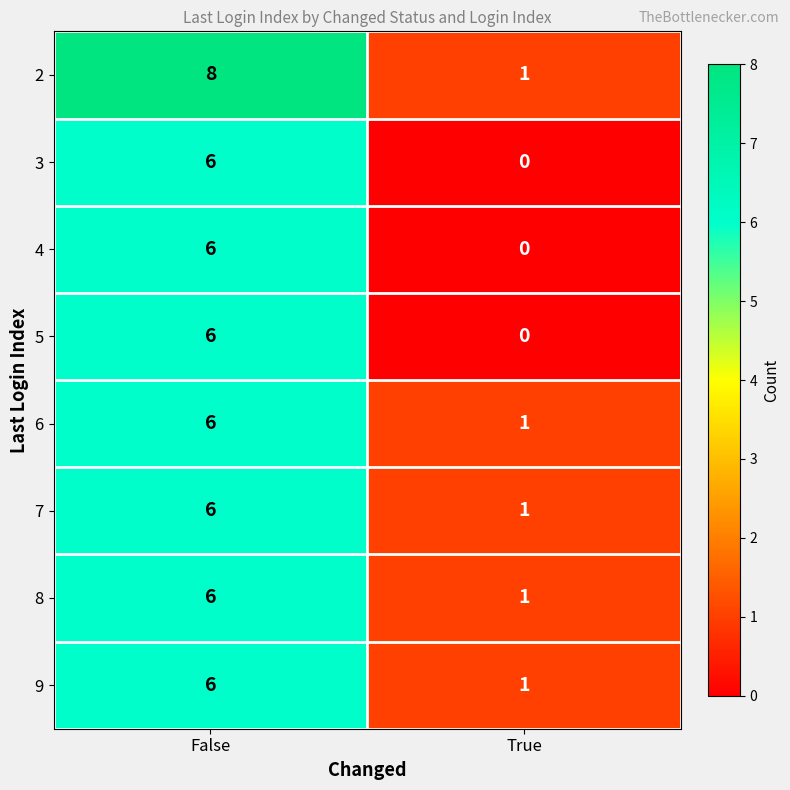

What is the sum of all 7 values?

7